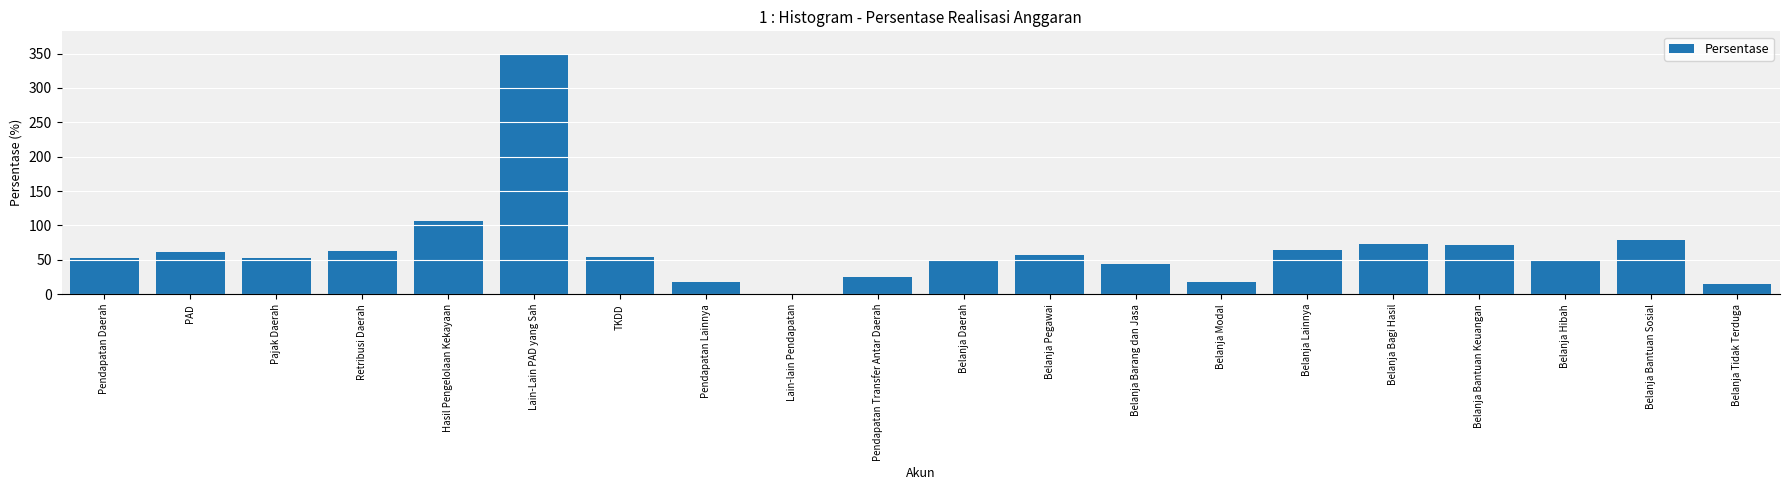

At which label is the value closest to 173?

Hasil Pengelolaan Kekayaan